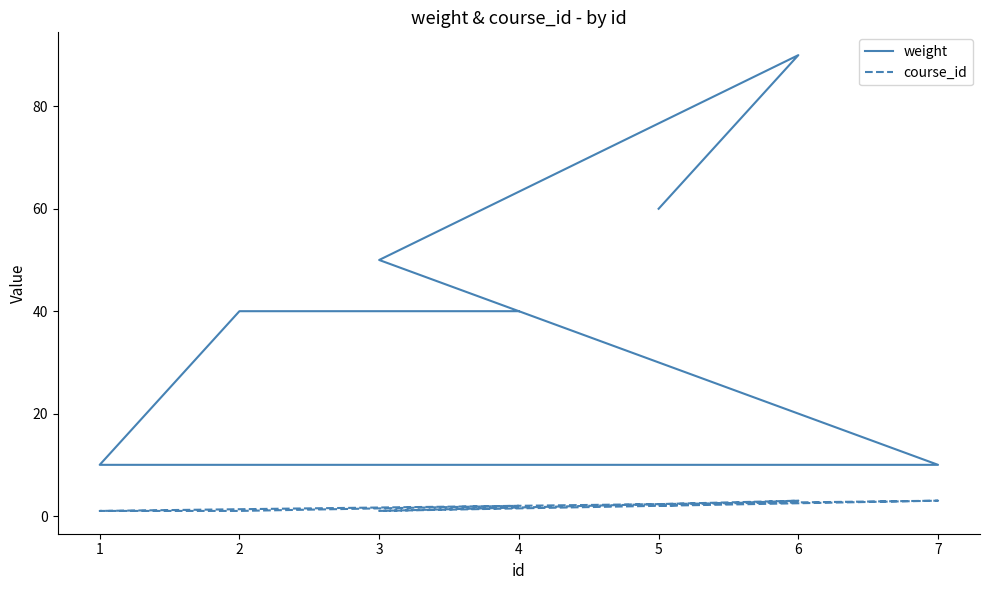

Rank the series at 2 from lowest to highest value.

course_id, weight